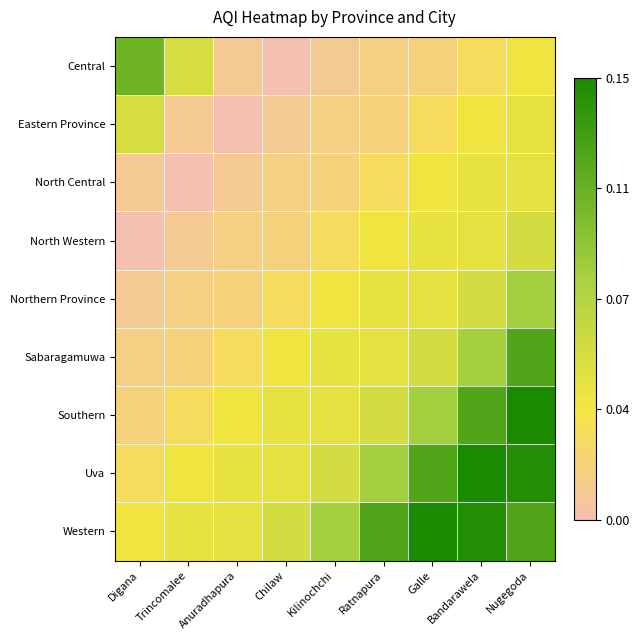

Which series has the widest spread of values?

Southern